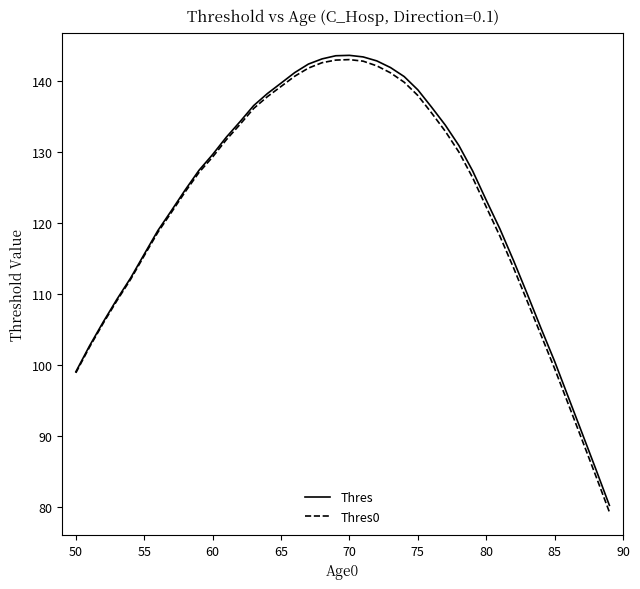

Which series has the widest spread of values?

Thres0